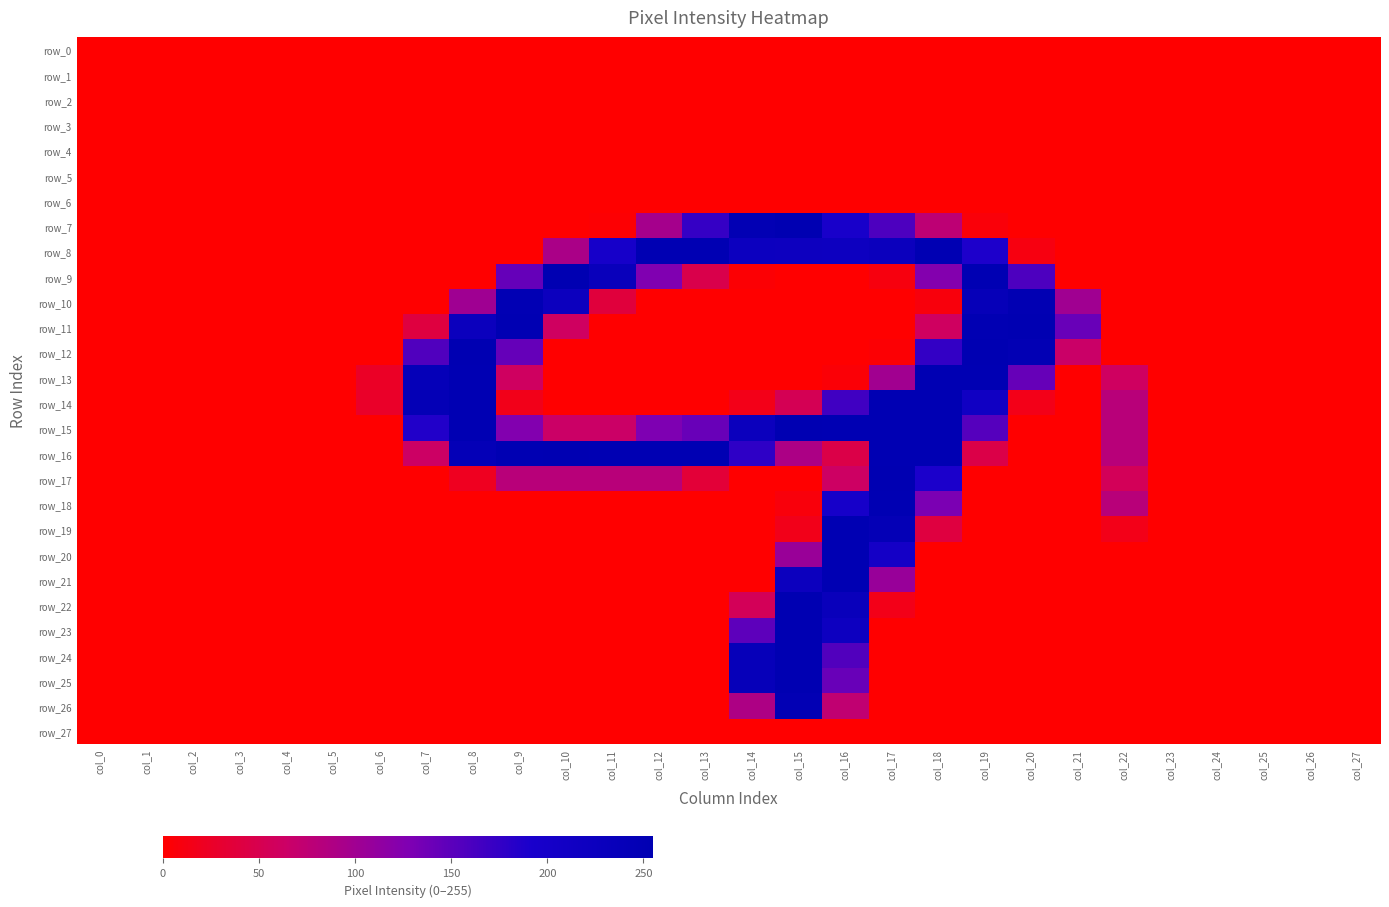

Which label corresponds to the largest value in the chart?

col_15